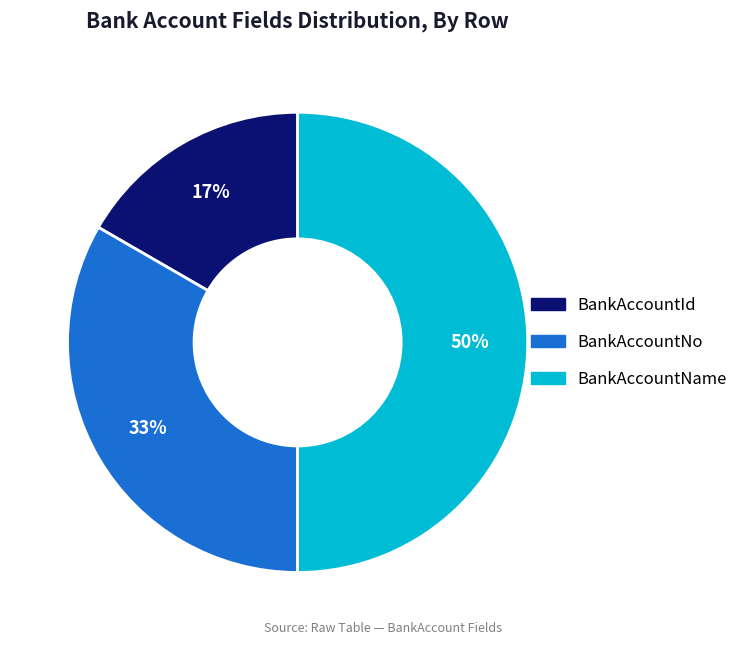

True or false: BankAccountNo accounts for 41% of the total.

False